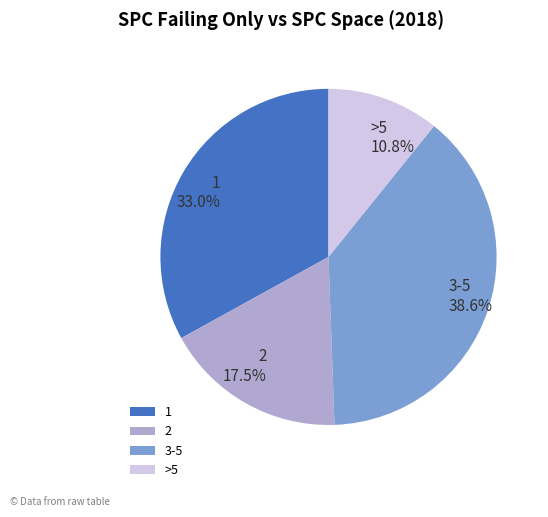

Between 3-5 and 1, which is larger?

3-5